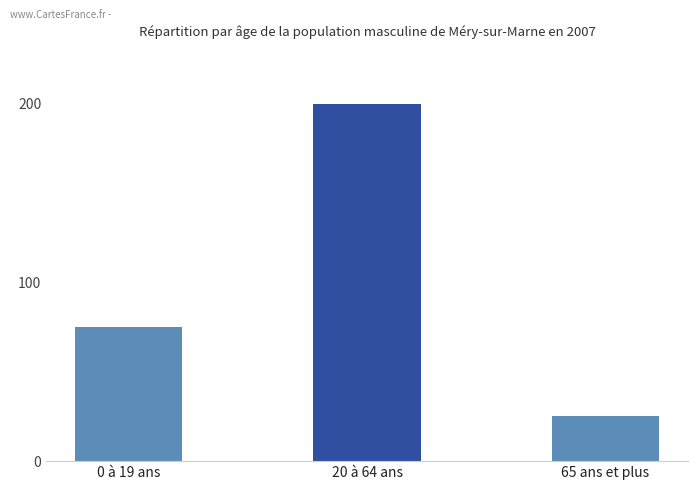

What is the sum of the values at 0 à 19 ans and 65 ans et plus?

100